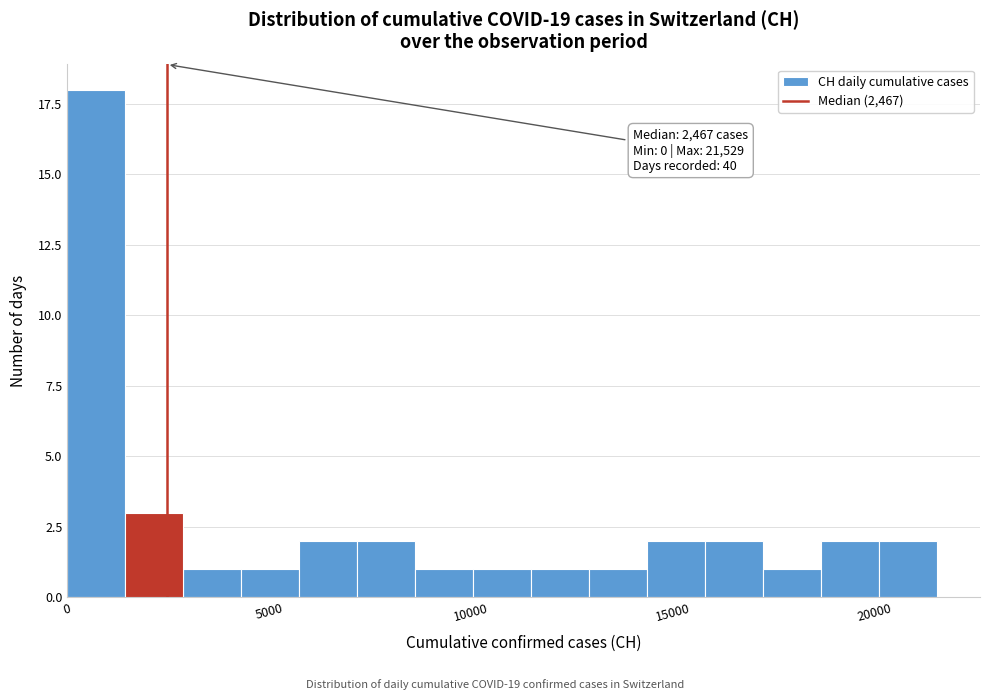

Around what value on the x-axis is the tallest bar? Give the approximate position of its centre, as read against the axis.

500